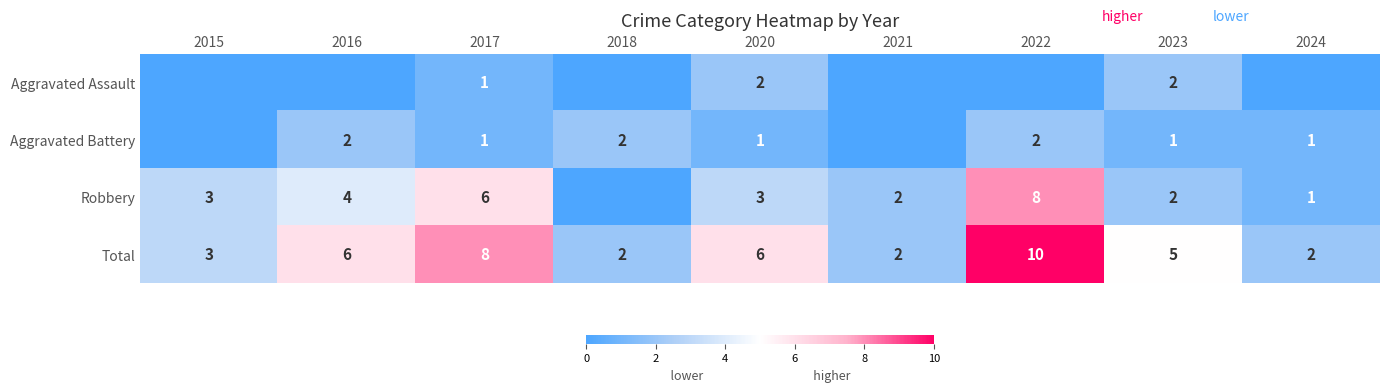

What is the maximum value shown in the chart?

10